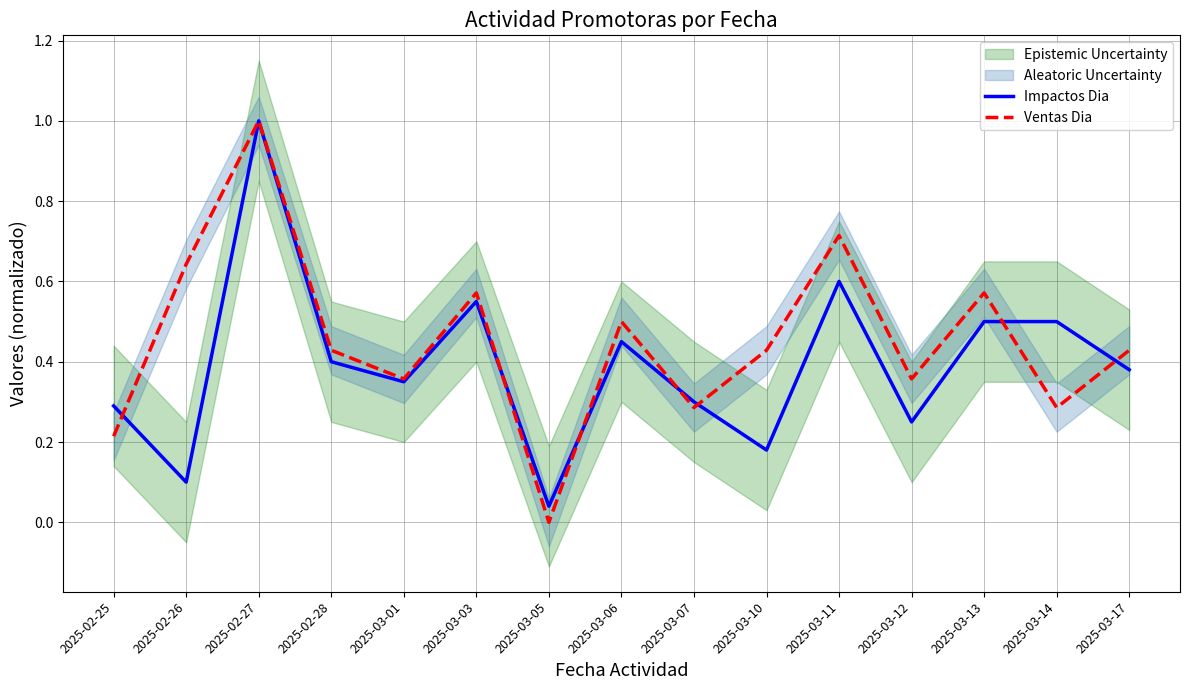

Count the number of categories in the chart.

15